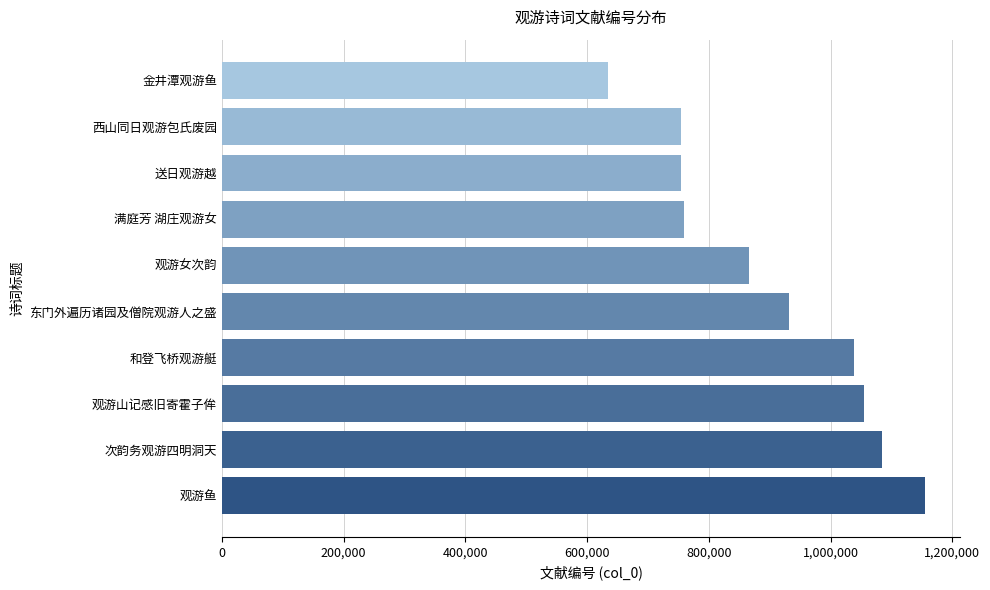

What value does the data have at 金井潭观游鱼, to the nearest 50?

634750